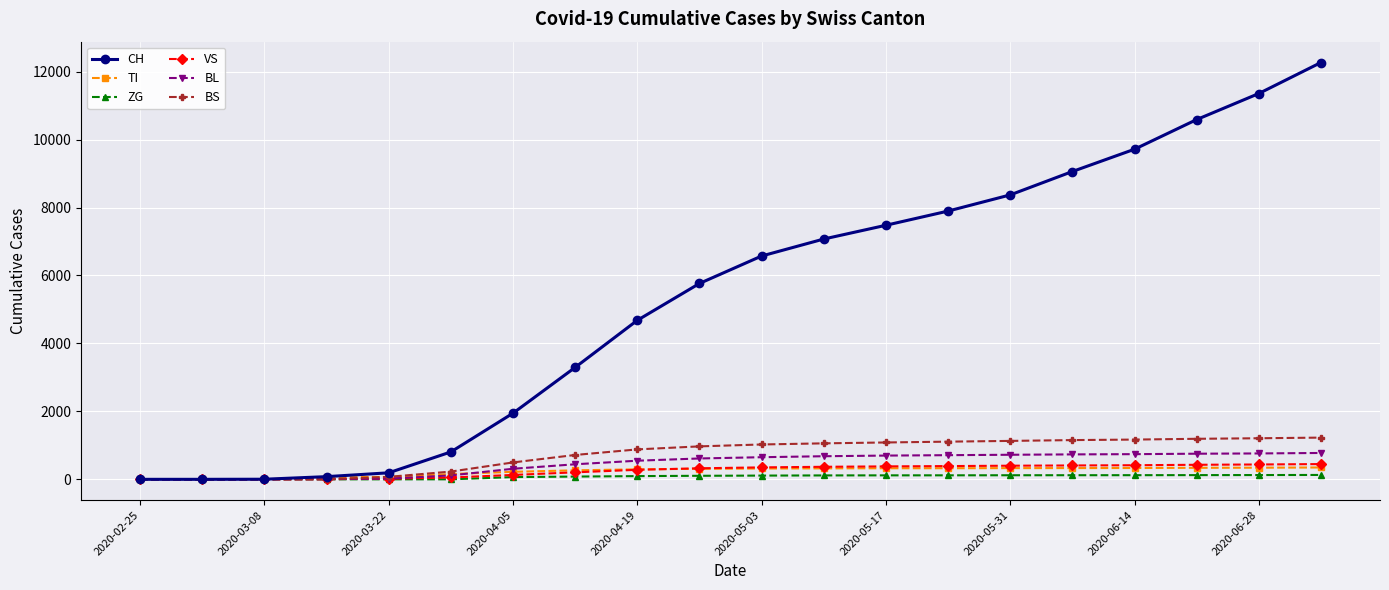

At how many categories does at least one series exceed 3973?

12